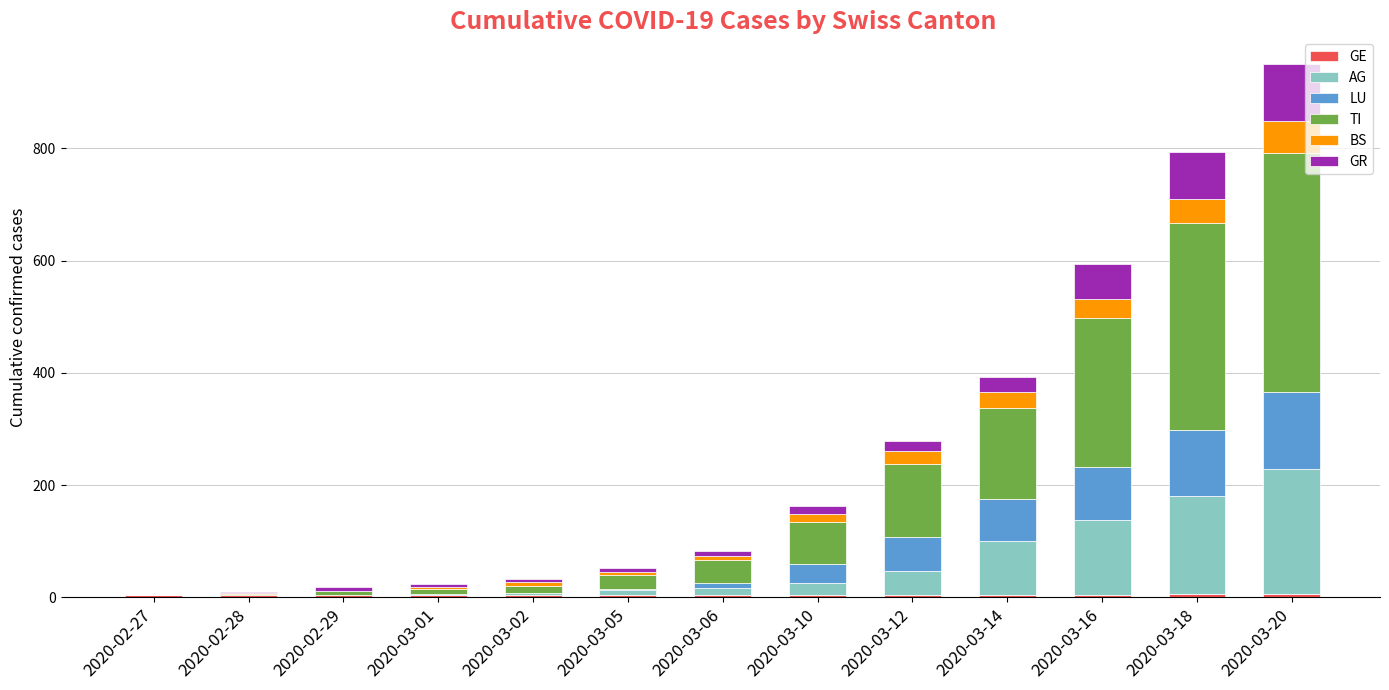

At which category is the sum across all series the highest?

2020-03-20